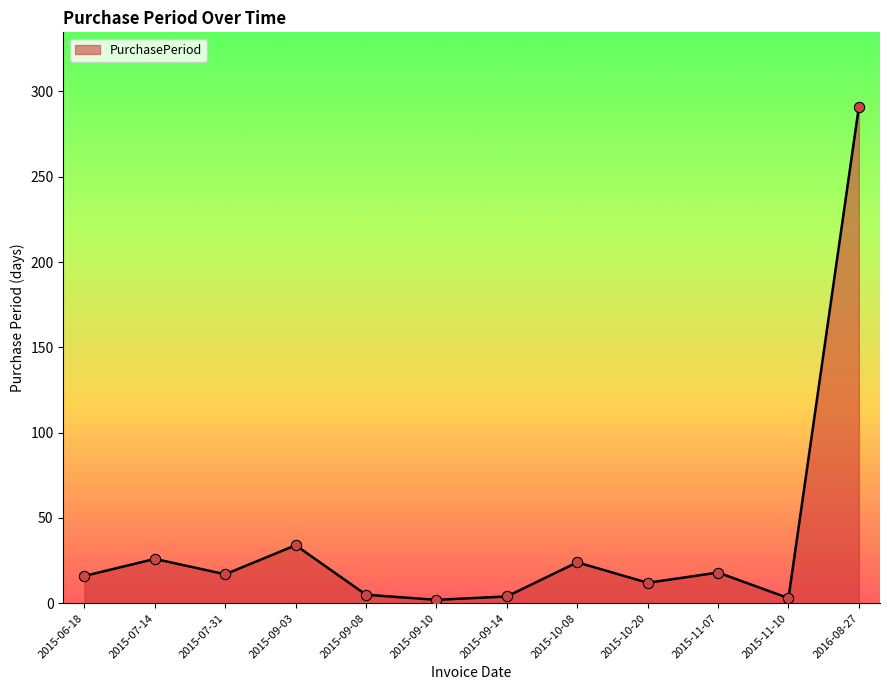

Between 2015-10-20 and 2015-09-08, which is larger?

2015-10-20